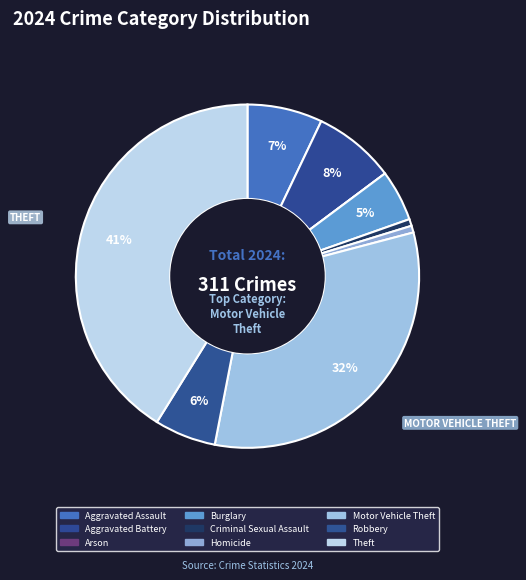

The Theft slice represents 41% of the pie. True or false?

True